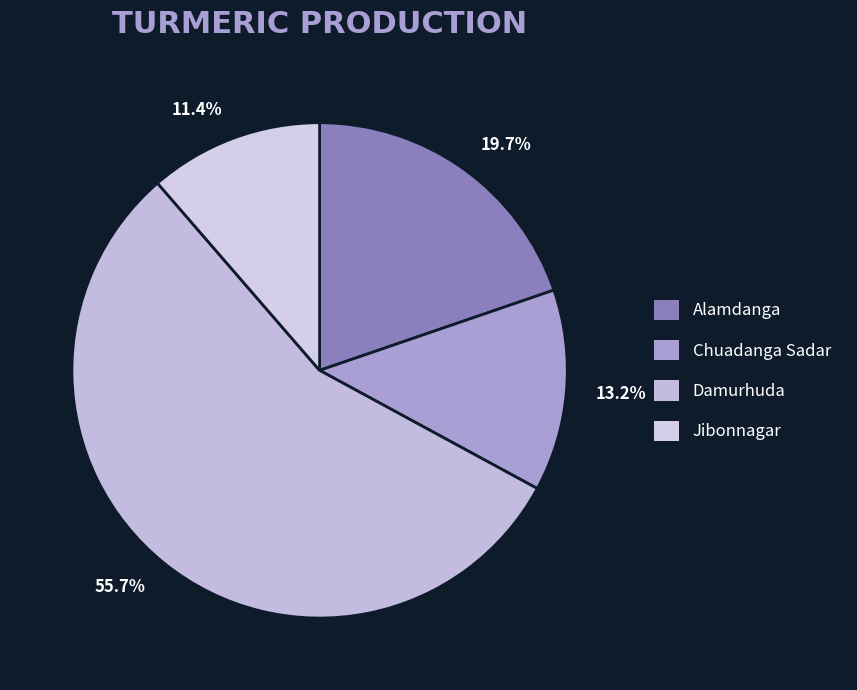

What is the ratio of the value at Chuadanga Sadar to the value at Damurhuda?

0.2